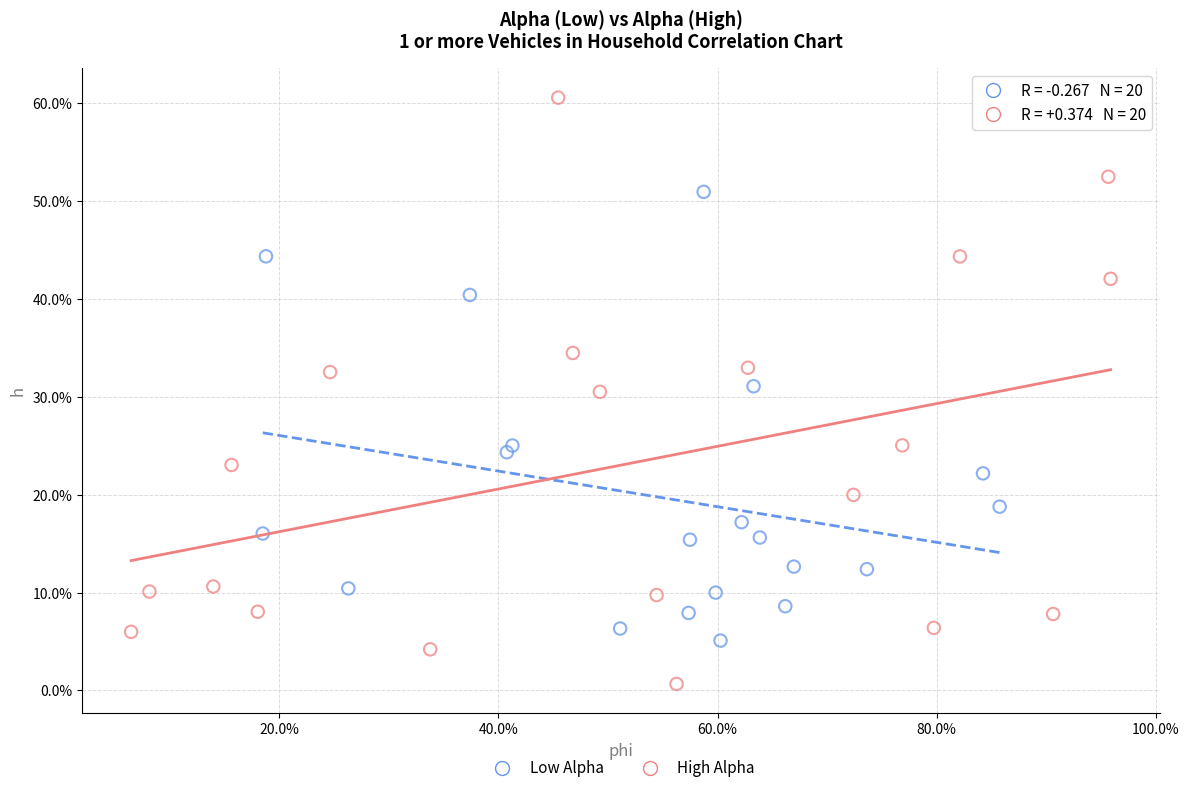

Which series reaches the minimum Y coordinate?

High Alpha